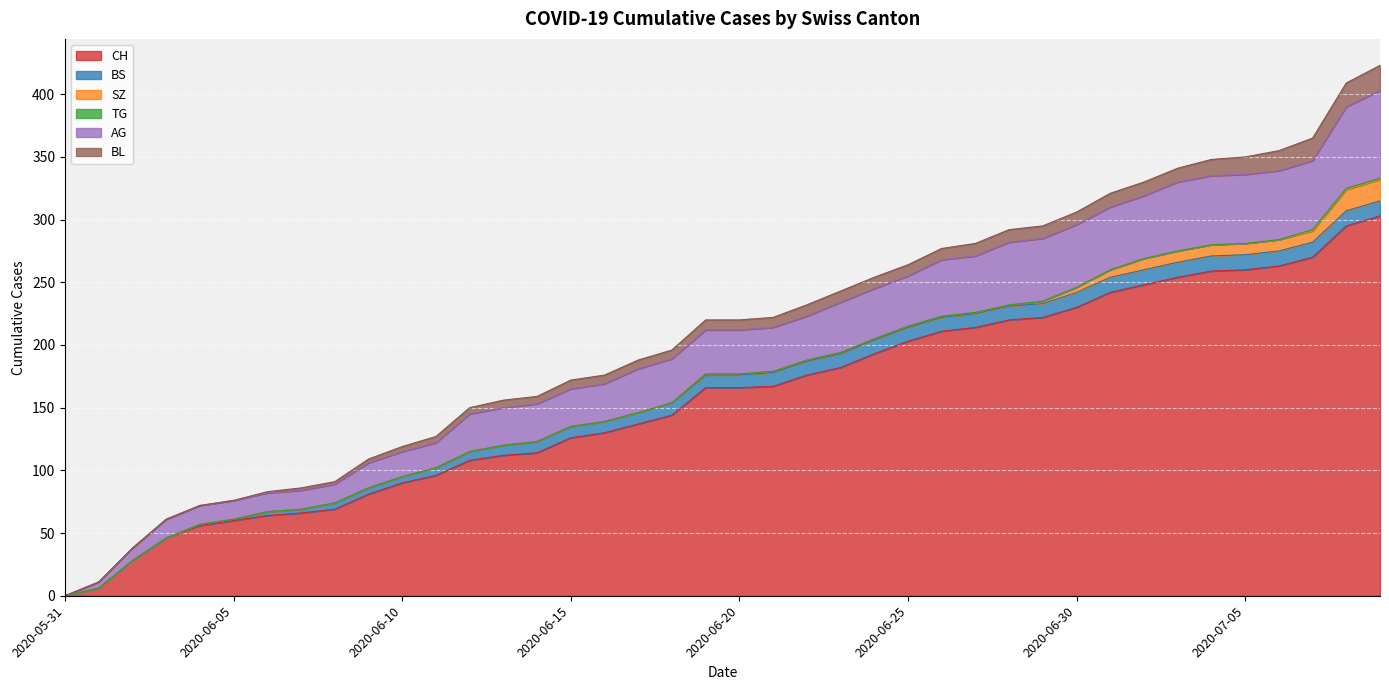

Which series has the largest total across all categories?

CH